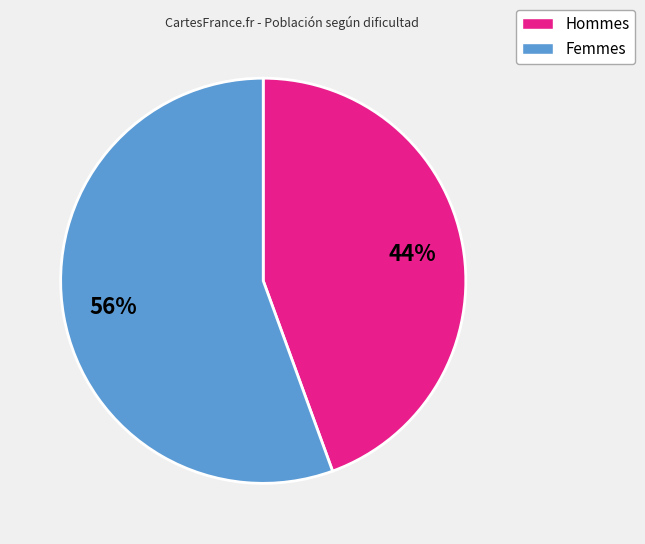

Count the number of slices in the pie.

2